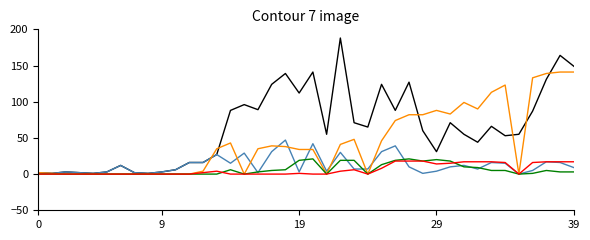

What is the greatest value displayed?

188